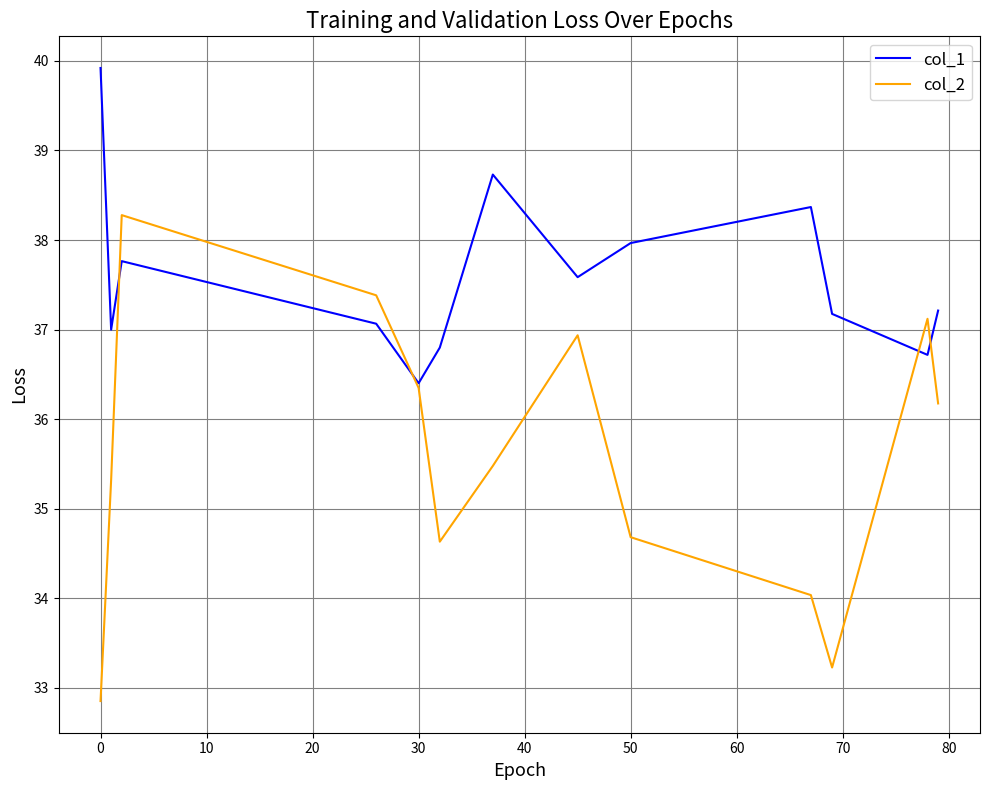

Does the chart have visible grid lines?

Yes